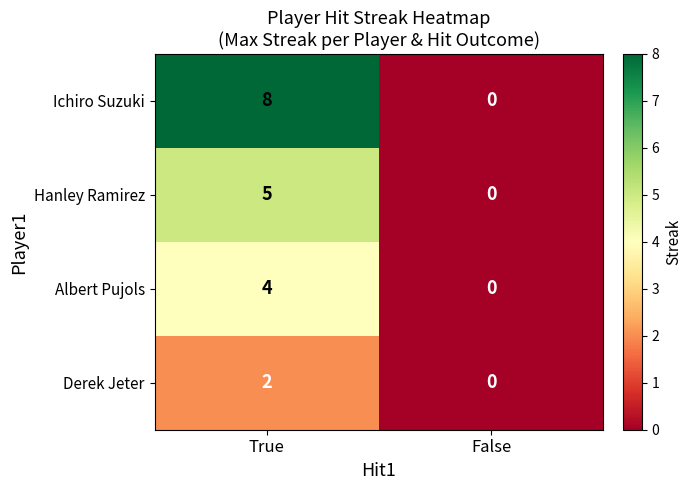

Rank the series by their average value, from highest to lowest.

Ichiro Suzuki, Hanley Ramirez, Albert Pujols, Derek Jeter